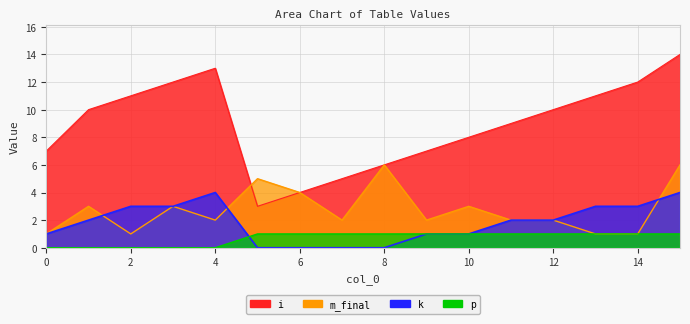

How many times do m_final and k cross each other?

3